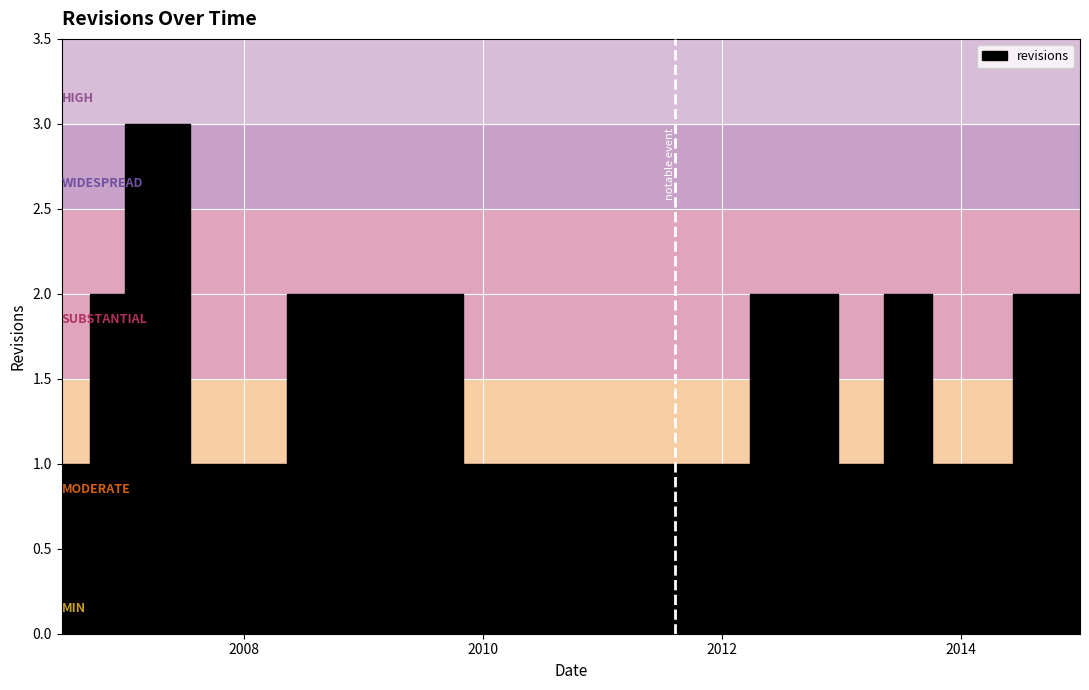

What is the sum of the values at 2007-01-20 and 2008-09-08?

5